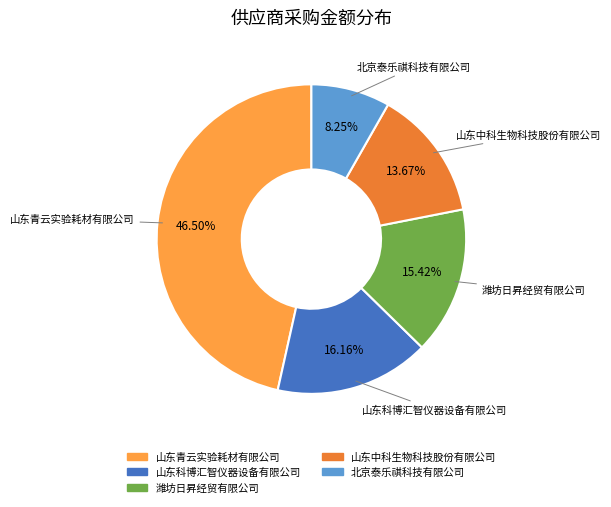

Does any single category account for the majority?

No